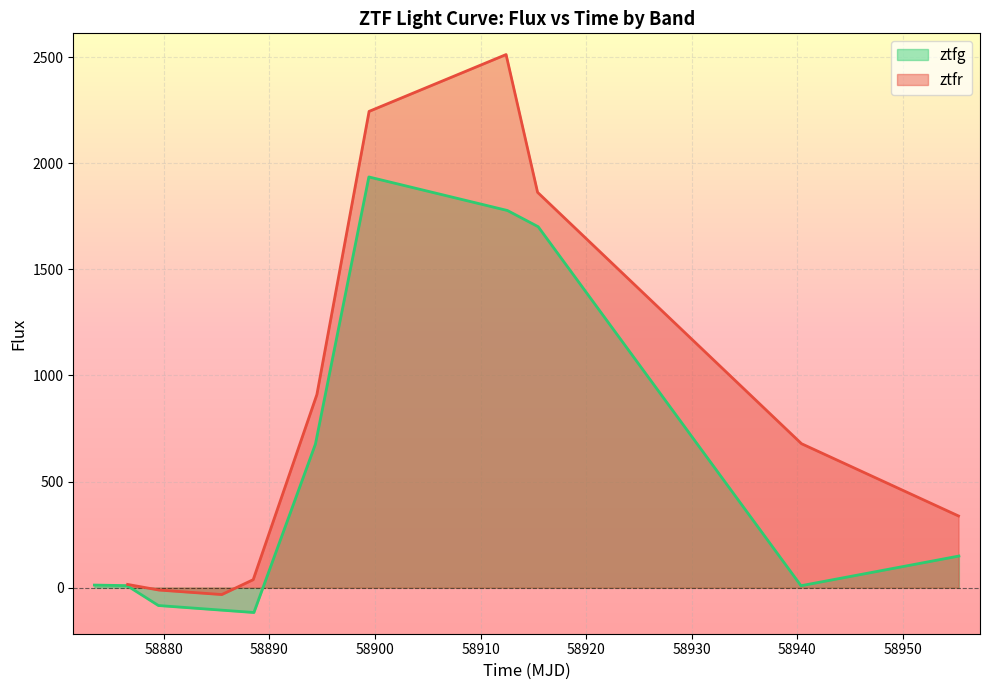

What are all the series names shown in the legend?

ztfg, ztfr